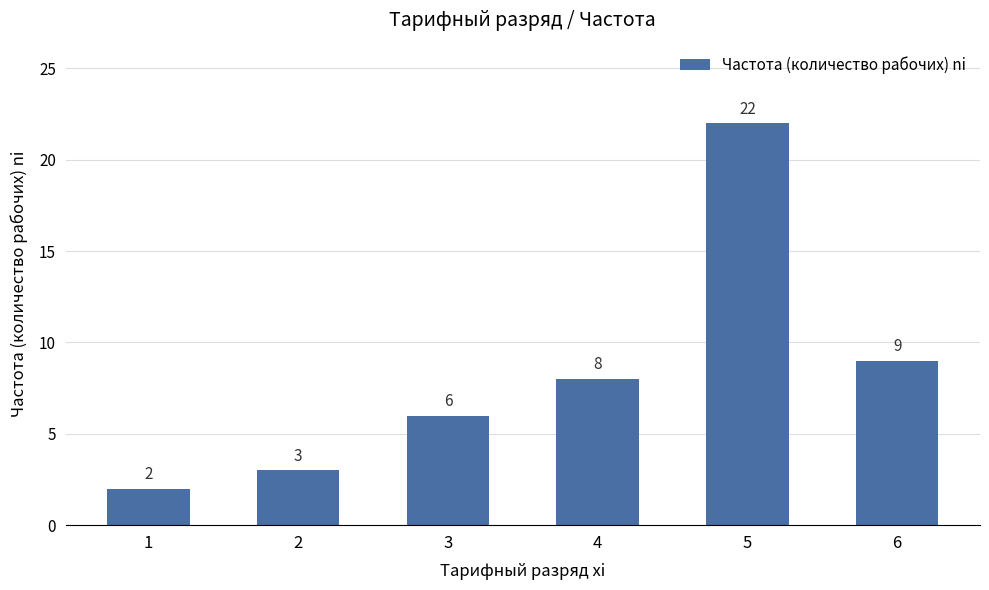

Between 1 and 5, which is larger?

5